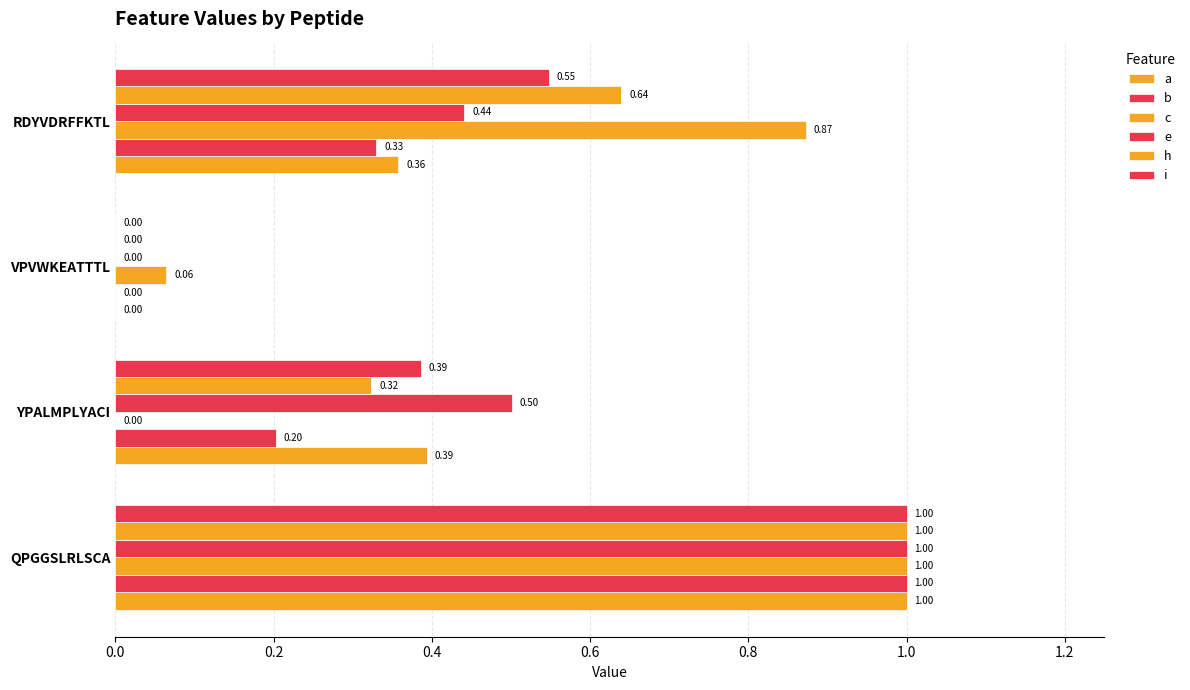

Which series has the widest spread of values?

a